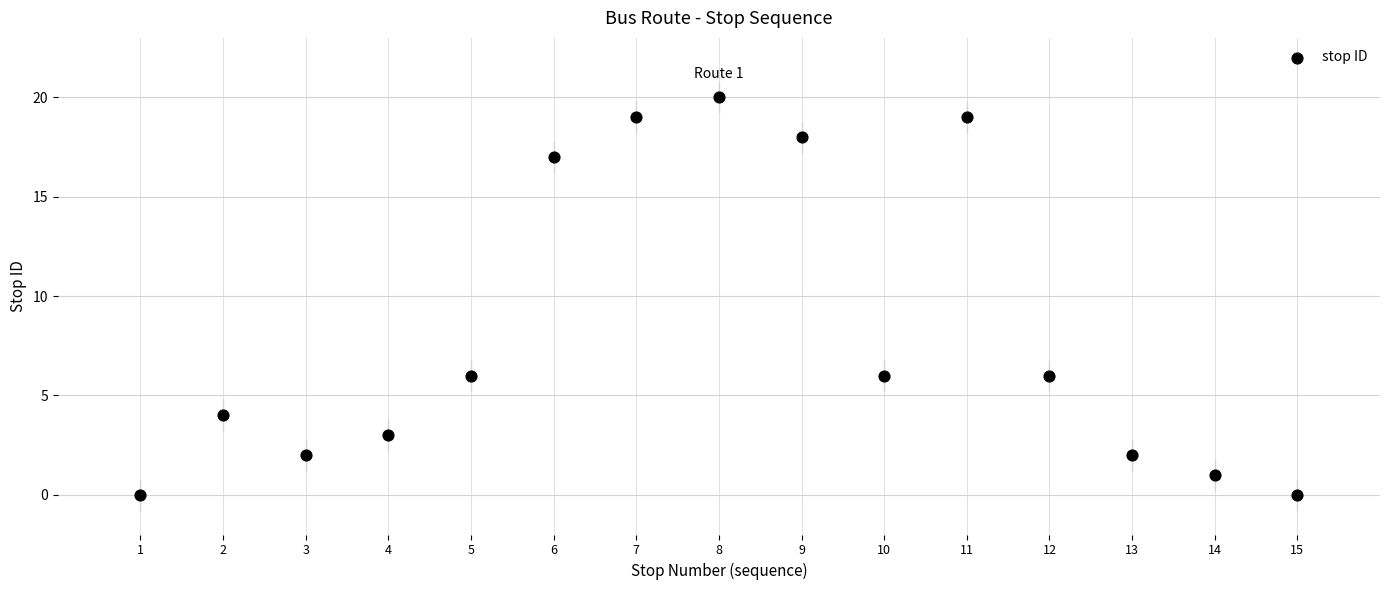

What is the range of X values (max minus min)?

14